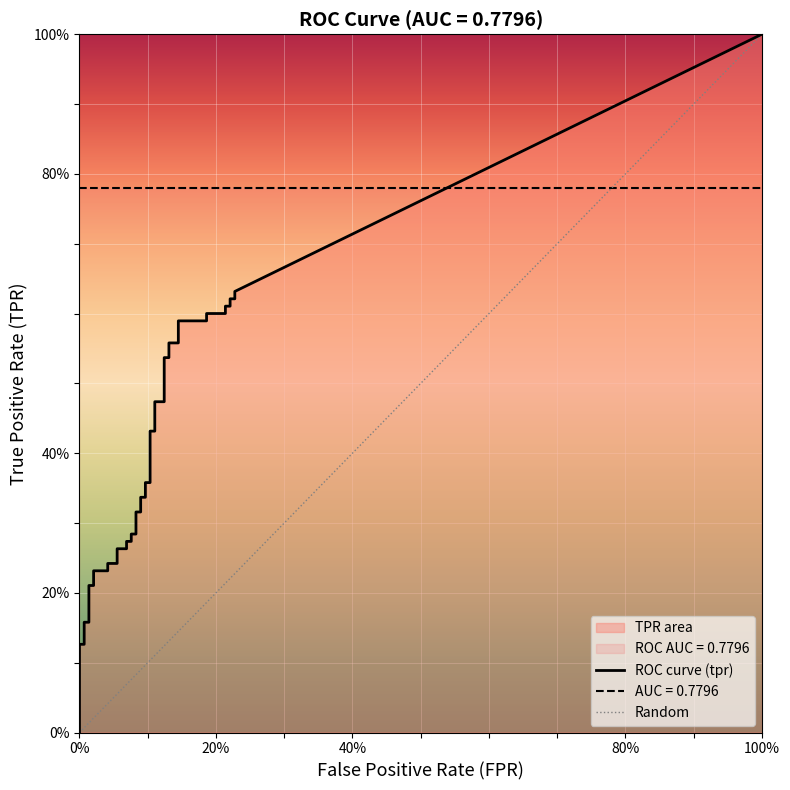

Reading left to right, transcribe all the data shown in this chart.

fpr: fpr=0.0	tpr=0.0	2=0.0	3=0.0	4=0.0	5=0.0	6=0.0	7=0.0	8=0.0	9=0.0	10=0.1	11=0.1	12=0.1	13=0.1	14=0.1	15=0.1	16=0.1	17=0.1	18=0.1	19=0.1	20=0.1	21=0.1	22=0.1	23=0.1	24=0.1	25=0.1	26=0.1	27=0.1	28=0.1	29=0.1	30=0.1	31=0.1	32=0.2	33=0.2	34=0.2	35=0.2	36=0.2	37=0.2	38=0.2	39=0.2
tpr: fpr=0.0	tpr=0.1	2=0.1	3=0.2	4=0.2	5=0.2	6=0.2	7=0.2	8=0.2	9=0.2	10=0.2	11=0.3	12=0.3	13=0.3	14=0.3	15=0.3	16=0.3	17=0.3	18=0.3	19=0.3	20=0.3	21=0.4	22=0.4	23=0.4	24=0.4	25=0.5	26=0.5	27=0.5	28=0.5	29=0.6	30=0.6	31=0.6	32=0.6	33=0.6	34=0.6	35=0.6	36=0.6	37=0.6	38=0.6	39=0.6